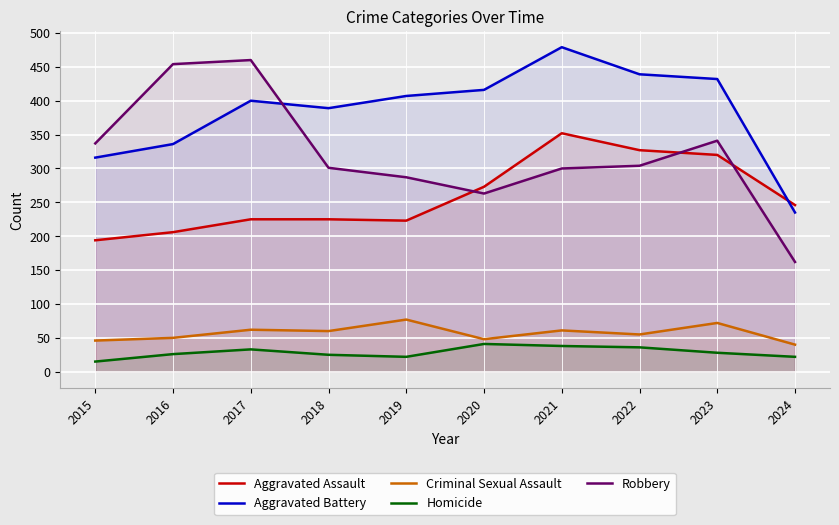

Reading left to right, extract all data points from this chart.

Aggravated Assault: 2015=194	2016=206	2017=225	2018=225	2019=223	2020=273	2021=352	2022=327	2023=320	2024=246
Aggravated Battery: 2015=316	2016=336	2017=400	2018=389	2019=407	2020=416	2021=479	2022=439	2023=432	2024=235
Criminal Sexual Assault: 2015=46	2016=50	2017=62	2018=60	2019=77	2020=48	2021=61	2022=55	2023=72	2024=40
Homicide: 2015=15	2016=26	2017=33	2018=25	2019=22	2020=41	2021=38	2022=36	2023=28	2024=22
Robbery: 2015=337	2016=454	2017=460	2018=301	2019=287	2020=263	2021=300	2022=304	2023=341	2024=162